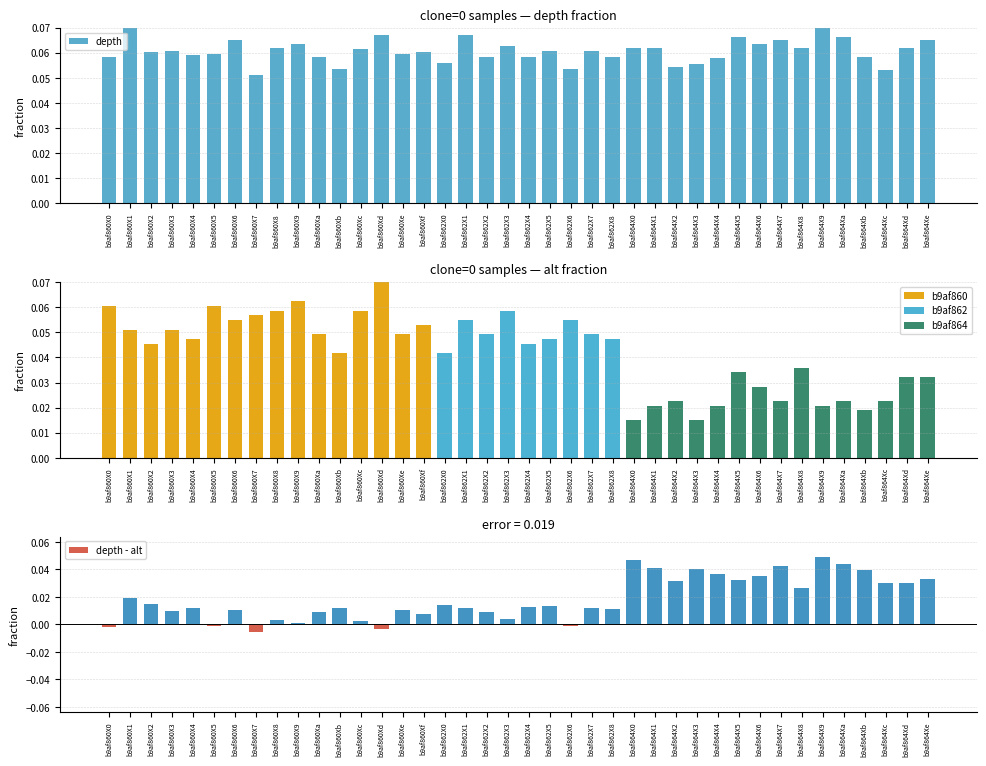

The value of depth - alt at b9af864X1 is 0.0. True or false?

True